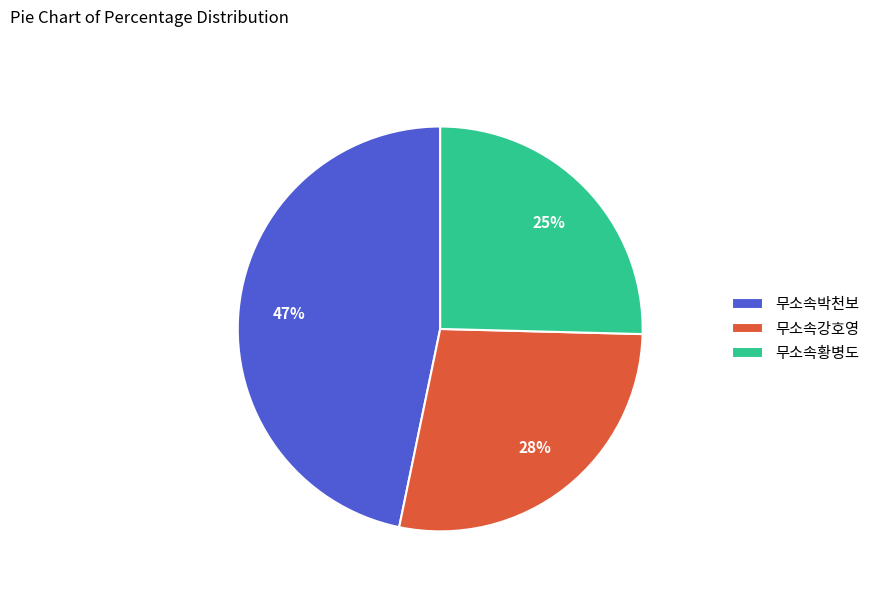

True or false: 무소속강호영 accounts for 28% of the total.

True